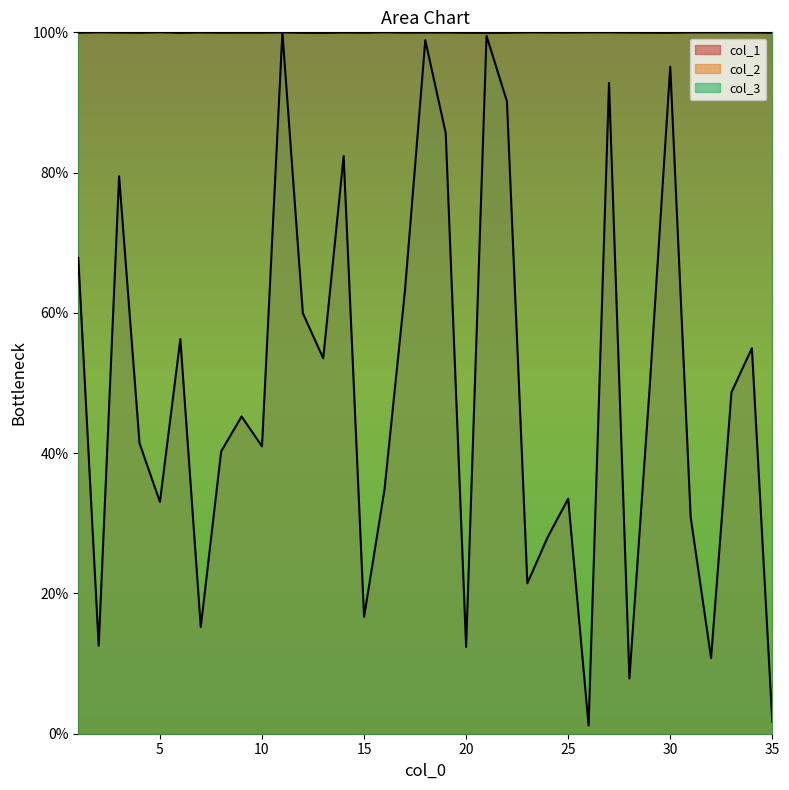

Reading right to left, list all the values displayed in this chart.

col_1: 1.7	55.0	48.7	10.8	30.9	95.1	49.7	7.9	92.8	1.2	33.5	28.1	21.5	90.2	99.5	12.4	85.6	98.9	63.1	34.8	16.7	82.4	53.5	60.0	100.0	41.0	45.2	40.3	15.2	56.3	33.1	41.4	79.5	12.5	67.8
col_2: 99.9	100.0	100.0	100.0	100.0	99.9	99.9	100.0	100.0	100.0	100.0	100.0	100.0	99.9	99.9	99.9	100.0	100.0	99.9	100.0	99.9	100.0	99.9	99.9	100.0	99.9	100.0	99.9	100.0	99.9	100.0	99.9	100.0	100.0	99.9